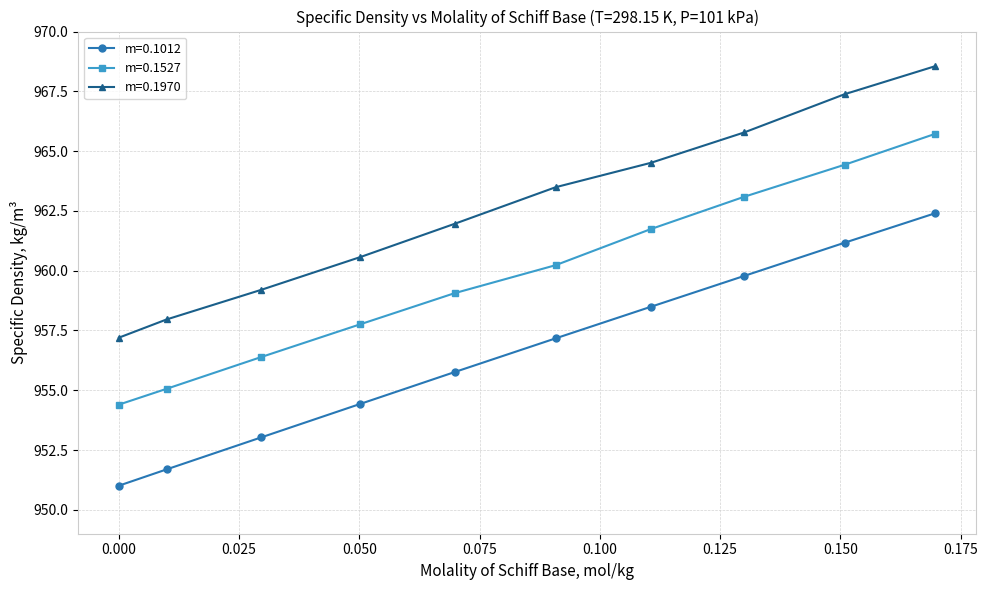

True or false: m=0.1012 and m=0.1970 intersect in this chart.

False